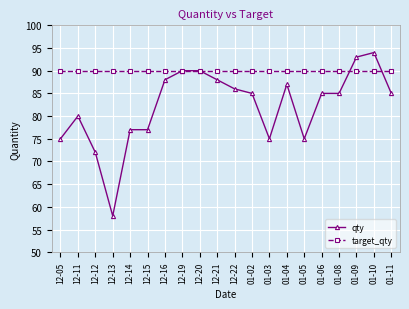

Reading right to left, list all the values displayed in this chart.

qty: 85	94	93	85	85	75	87	75	85	86	88	90	90	88	77	77	58	72	80	75
target_qty: 90	90	90	90	90	90	90	90	90	90	90	90	90	90	90	90	90	90	90	90